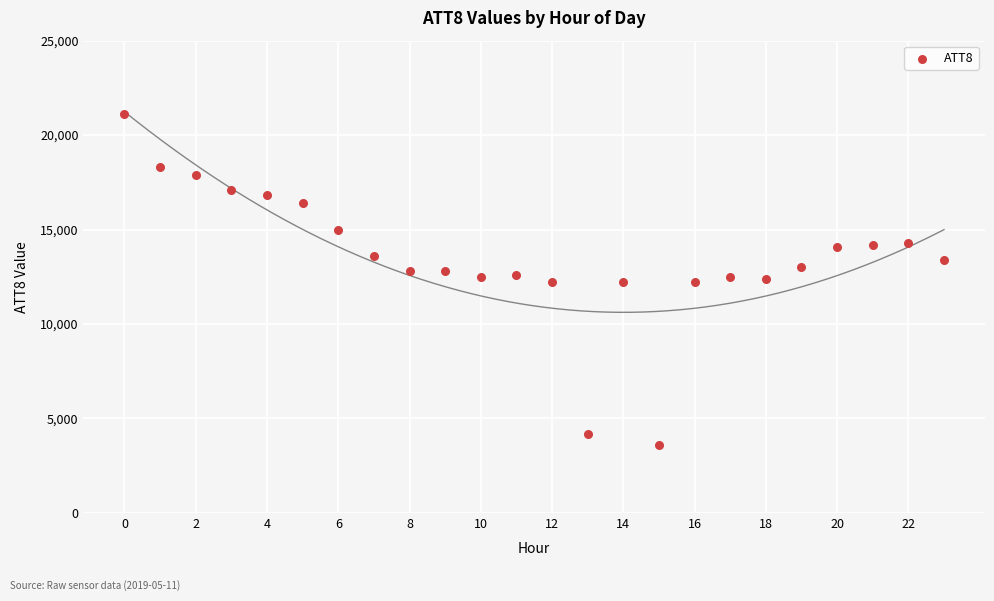

What is the range of Y values (max minus min)?

17500